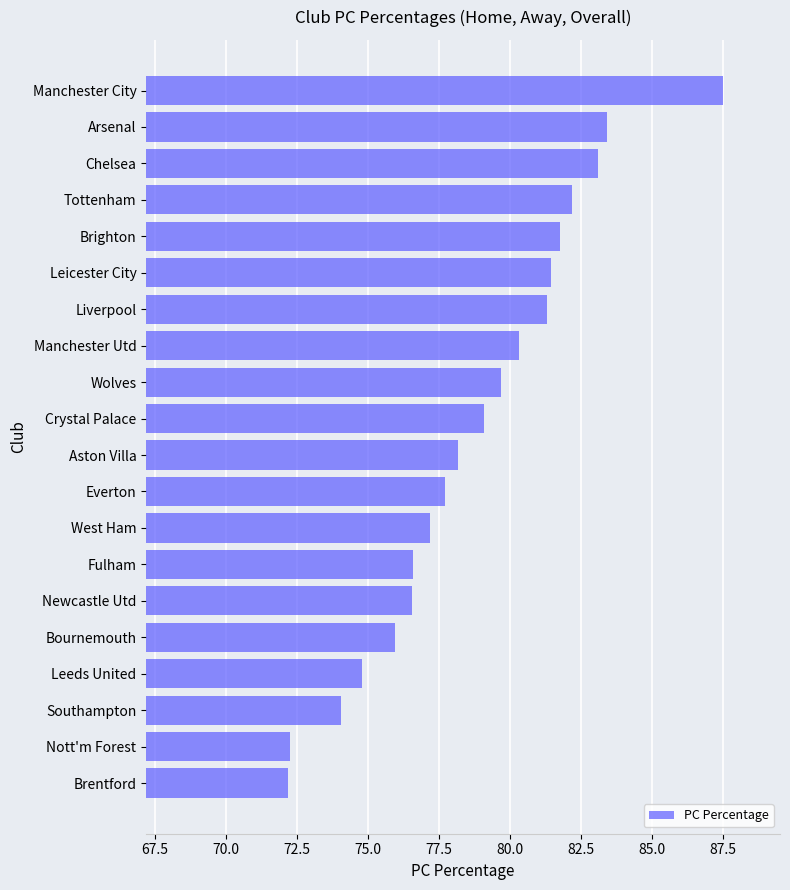

The chart shows a value of 25.4 at Southampton. True or false?

False